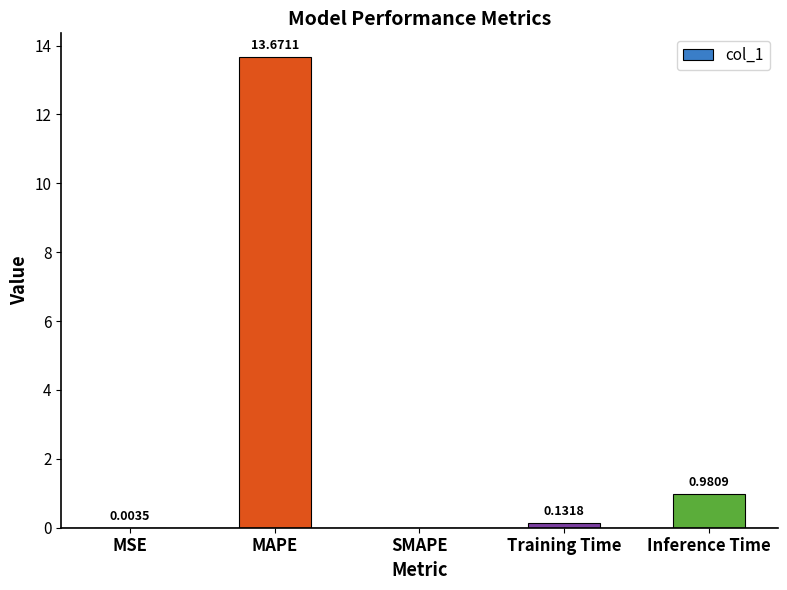

Where is the data nearest to the value 6?

Inference Time